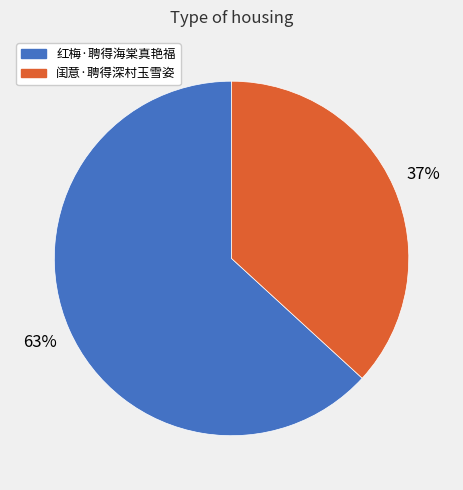

Is there a majority slice in this chart?

Yes